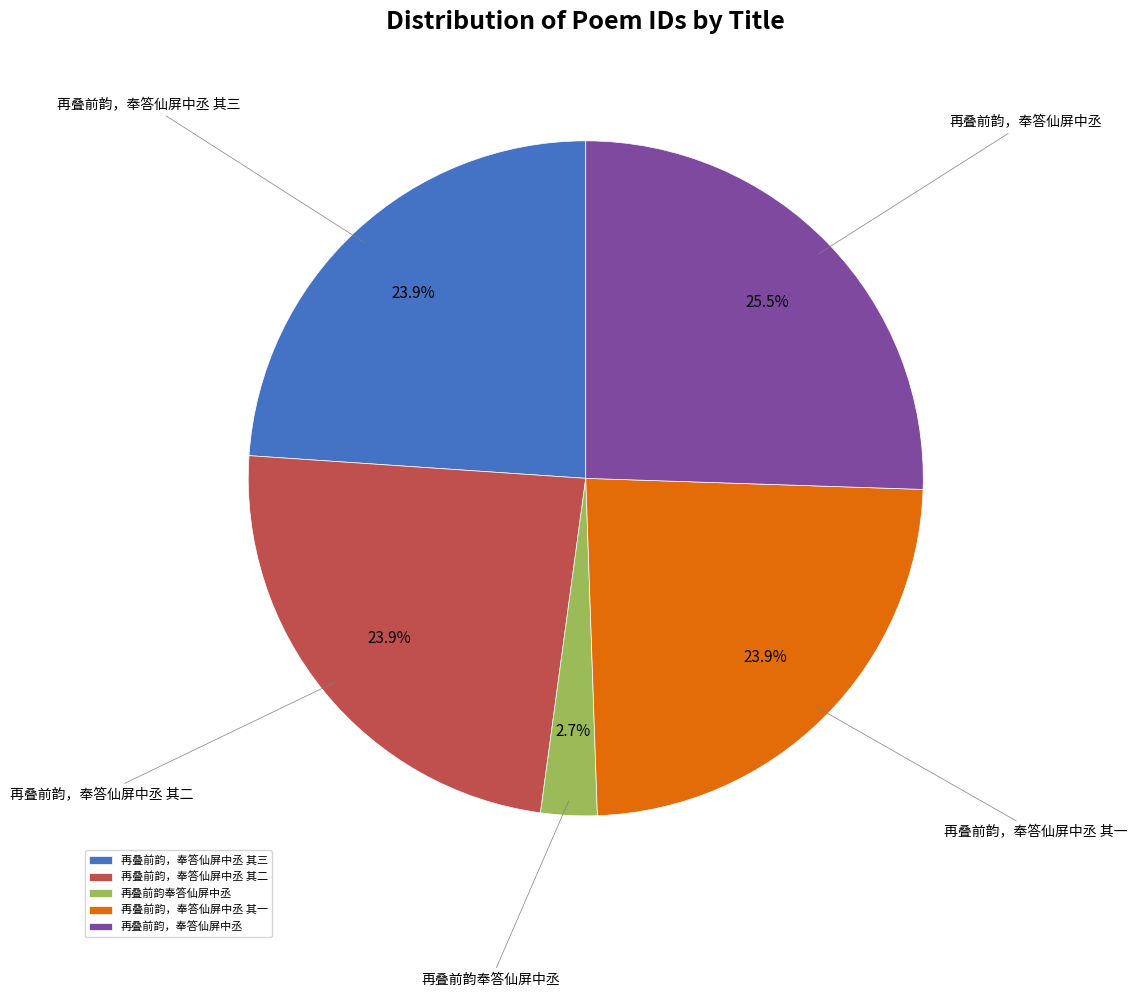

Count the number of slices in the pie.

5